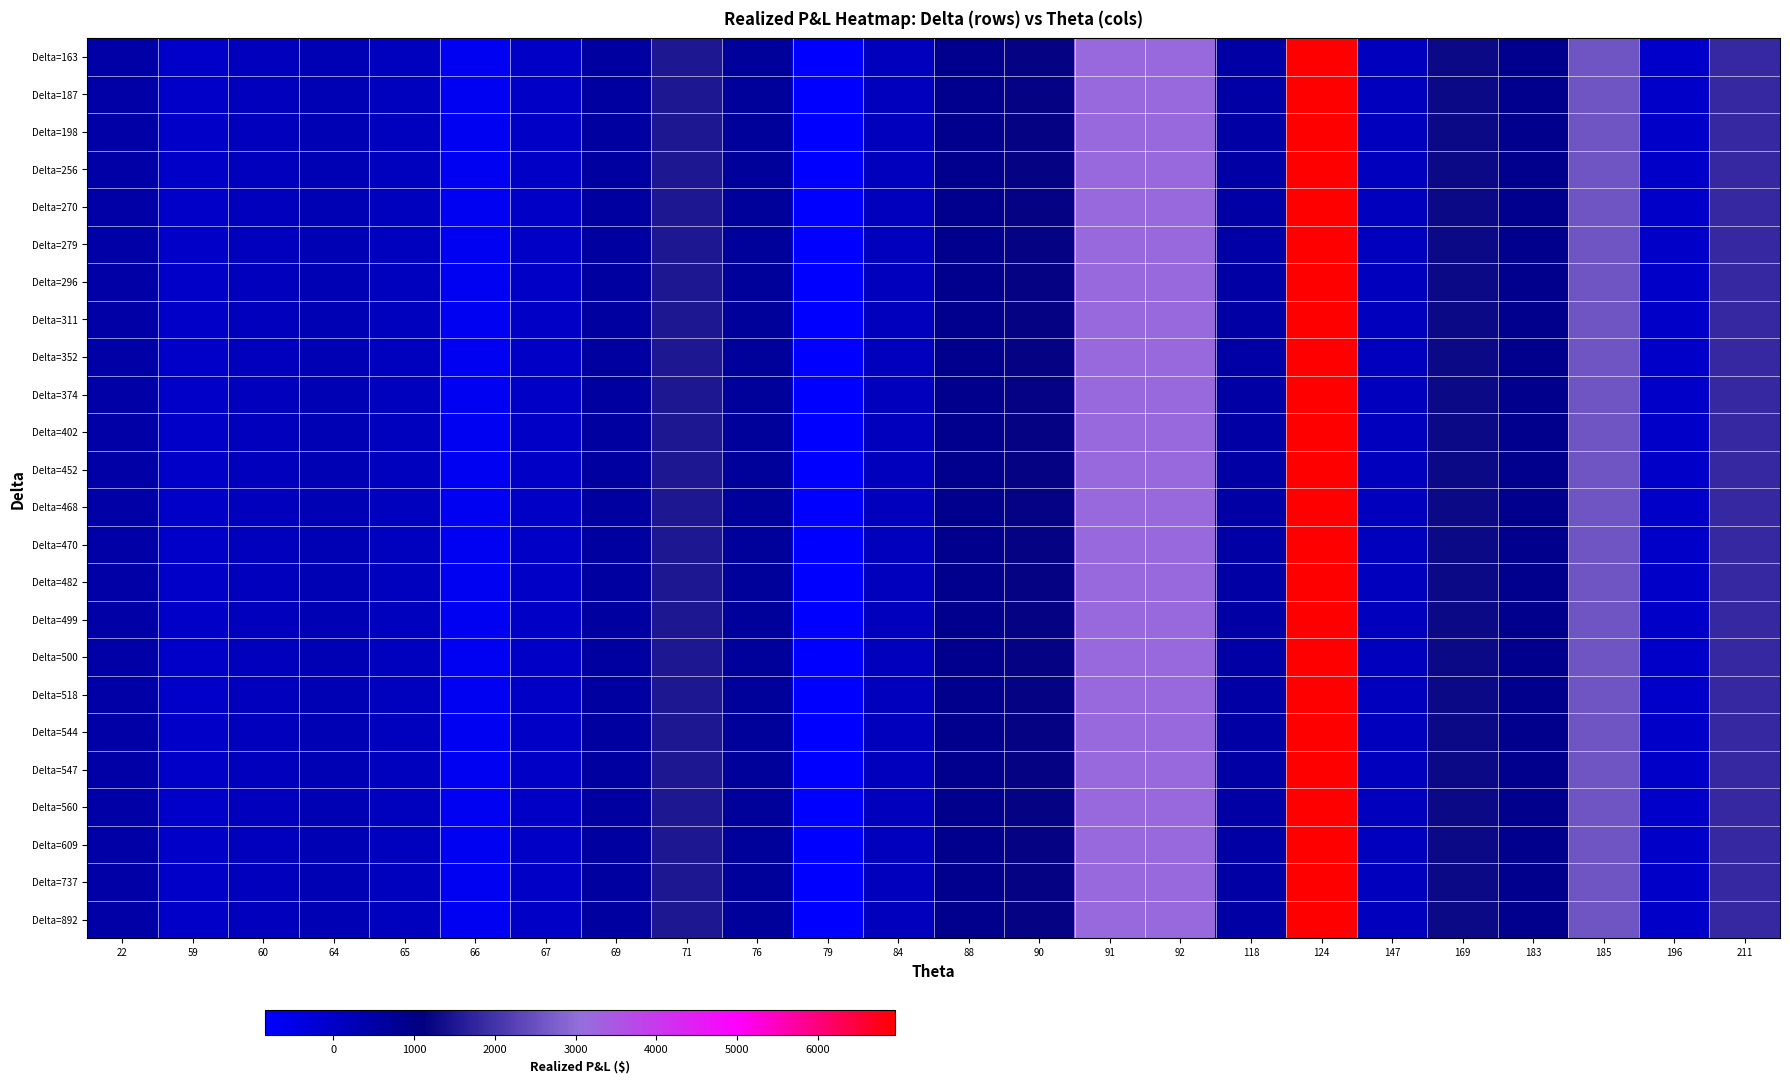

What is the maximum value shown in the chart?

6956